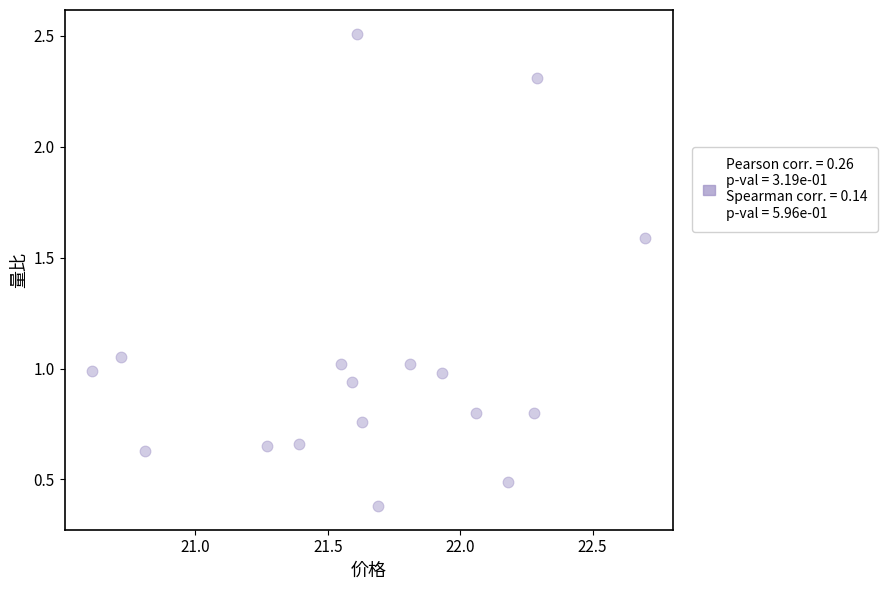

What is the range of Y values (max minus min)?

2.1